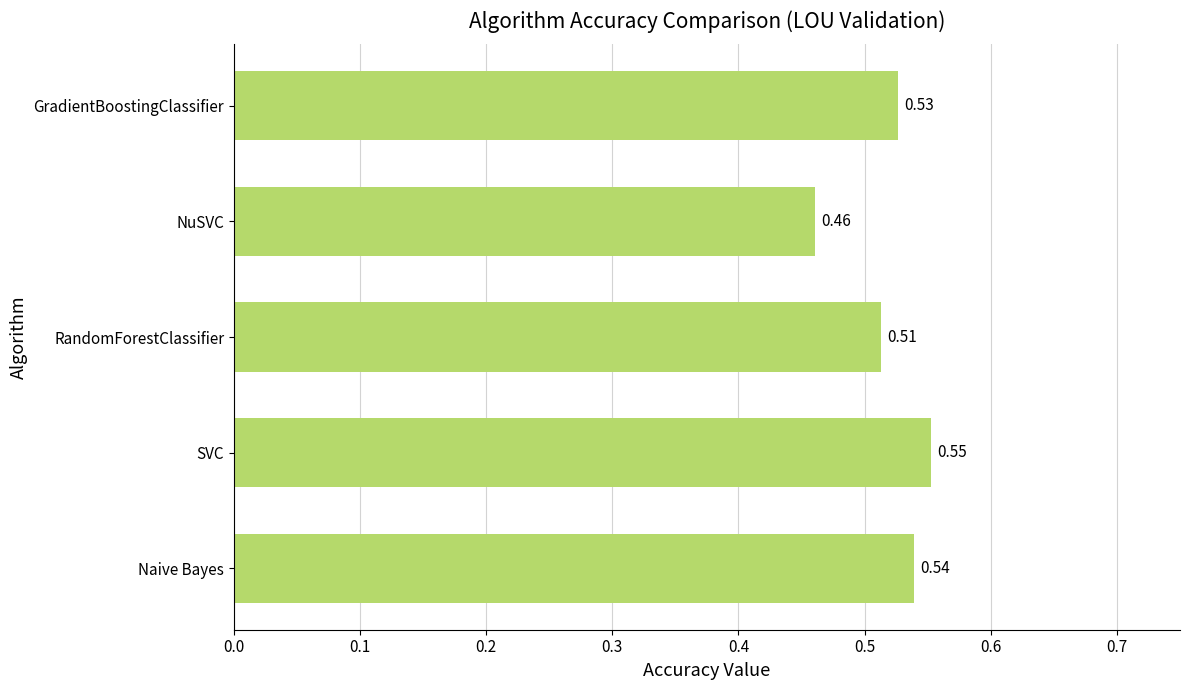

Which category has the lowest value across all series?

NuSVC